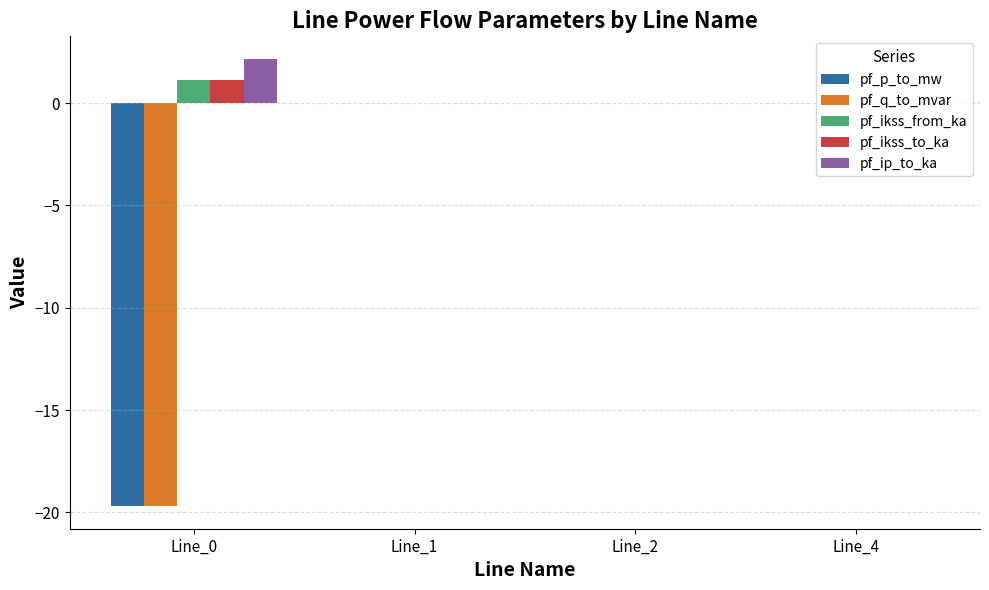

Which series has the widest spread of values?

pf_q_to_mvar